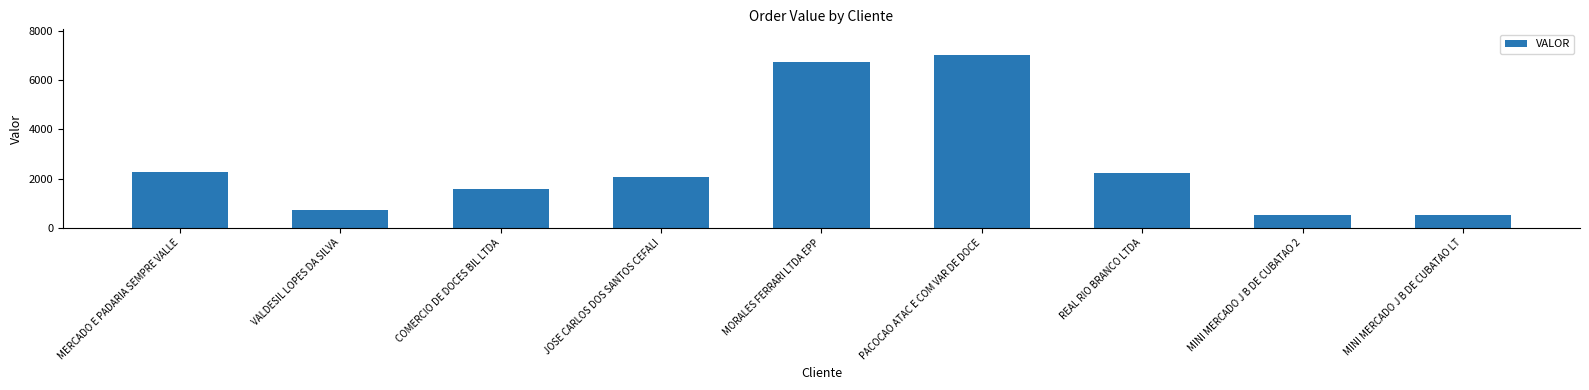

What is the label of the 5th bar from the right?

MORALES FERRARI LTDA EPP